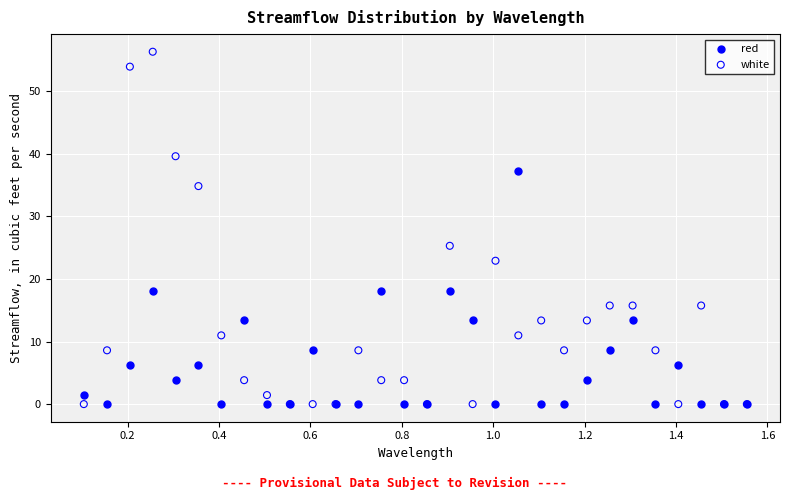

Which series has the largest Y range (max minus min)?

white